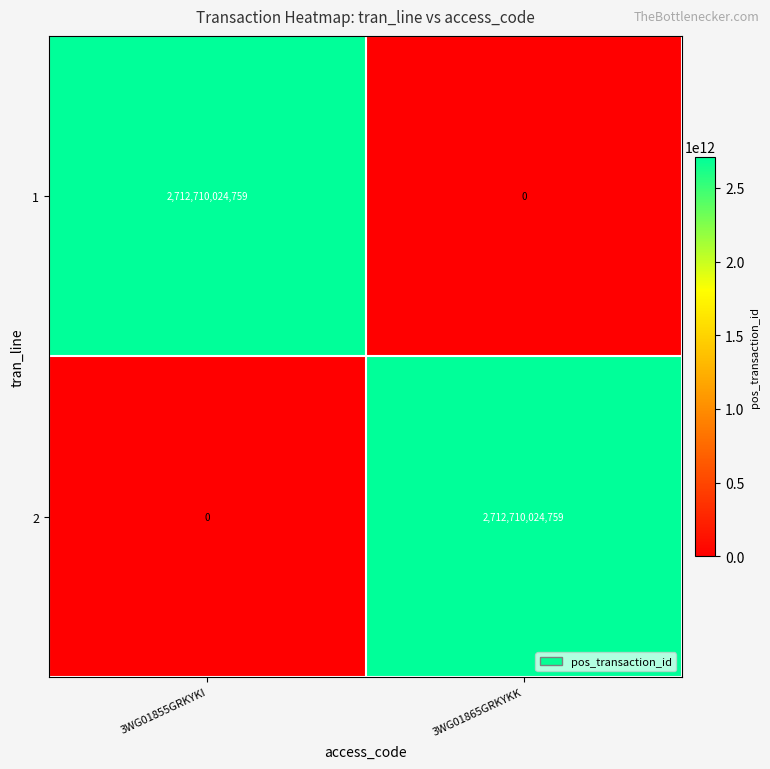

What is the sum of all 1 values?

2712710024759